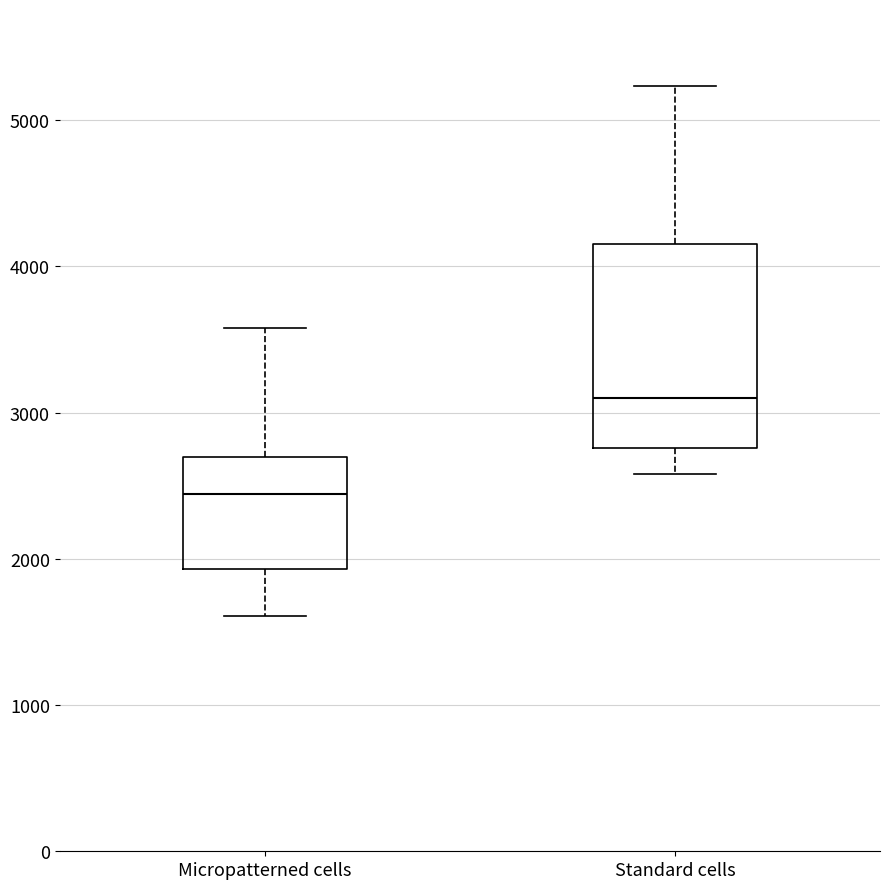

Which box is the tallest, from its lower edge to its upper edge?

Standard cells